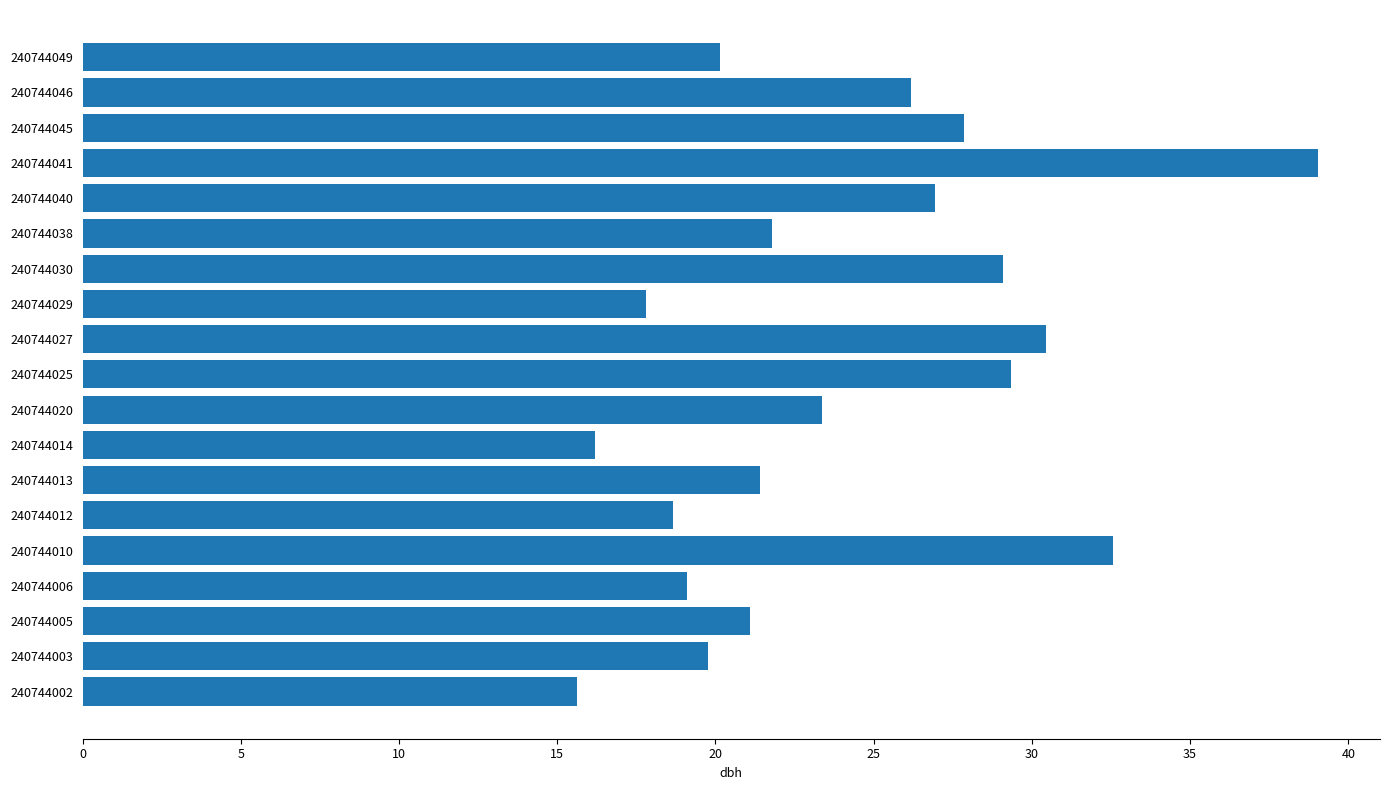

True or false: the data shows 34.4 at 240744038.

False